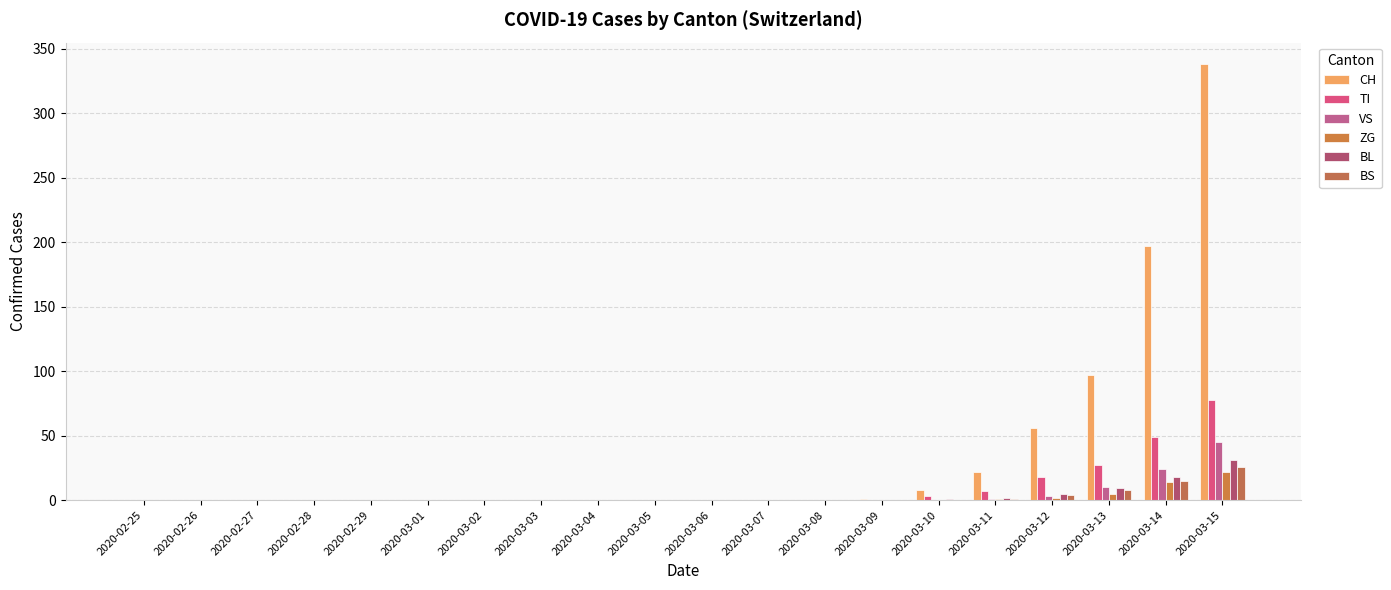

How many values in the BS series exceed 0?

5